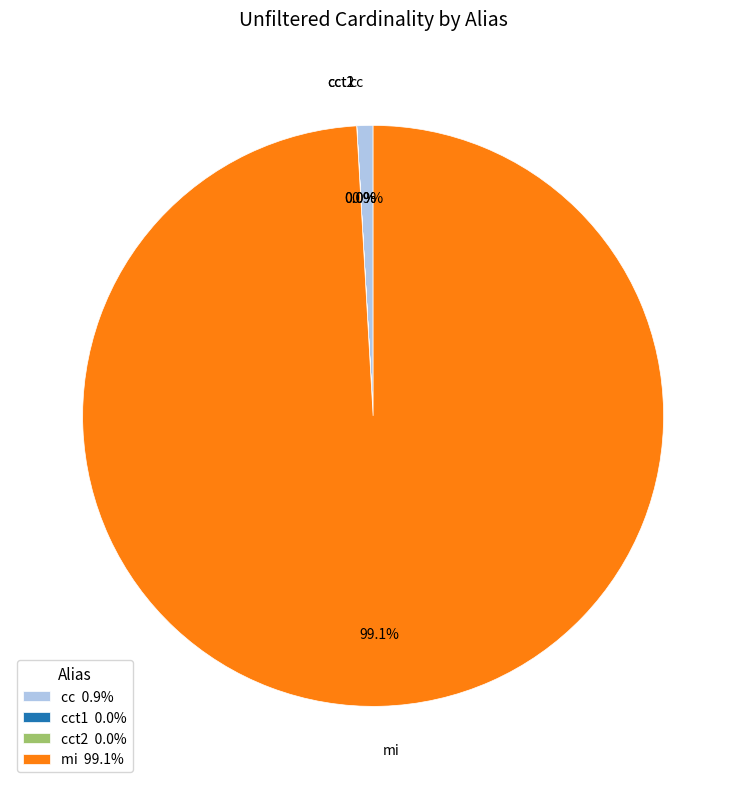

Does any single category account for the majority?

Yes